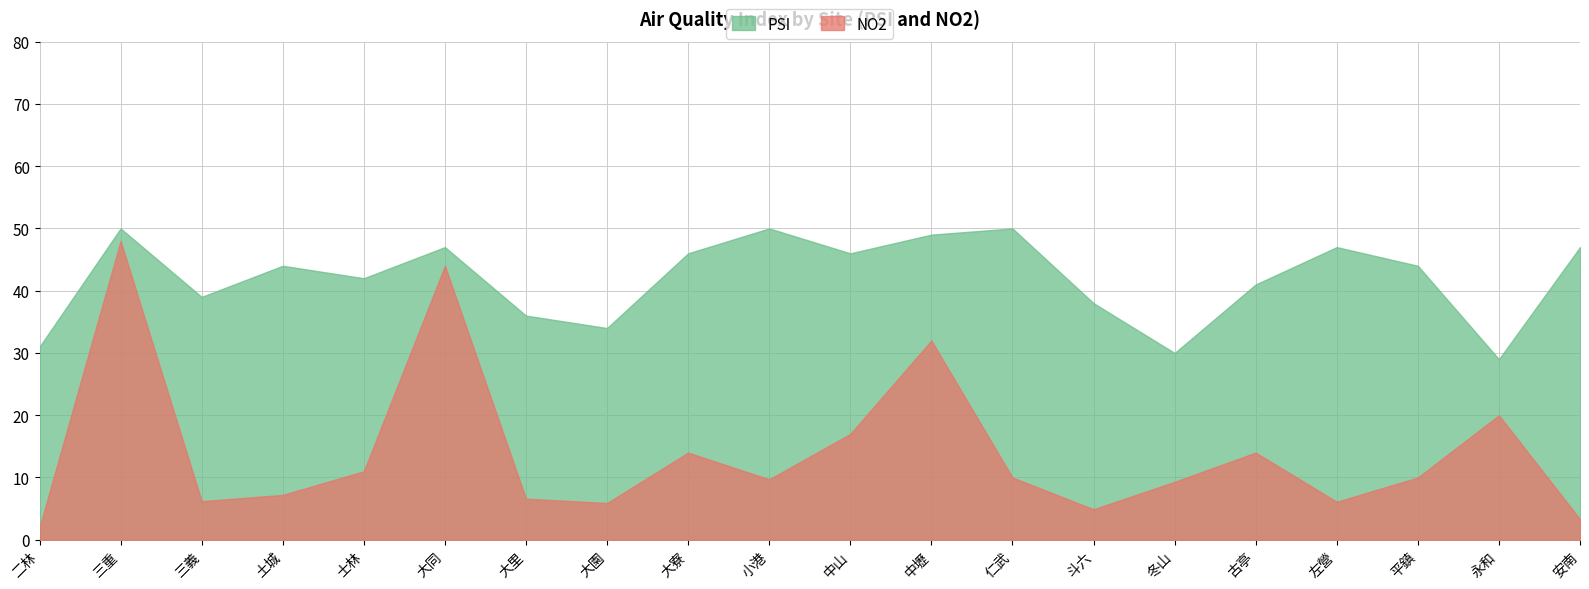

What is the highest value of the PSI series?

50.0